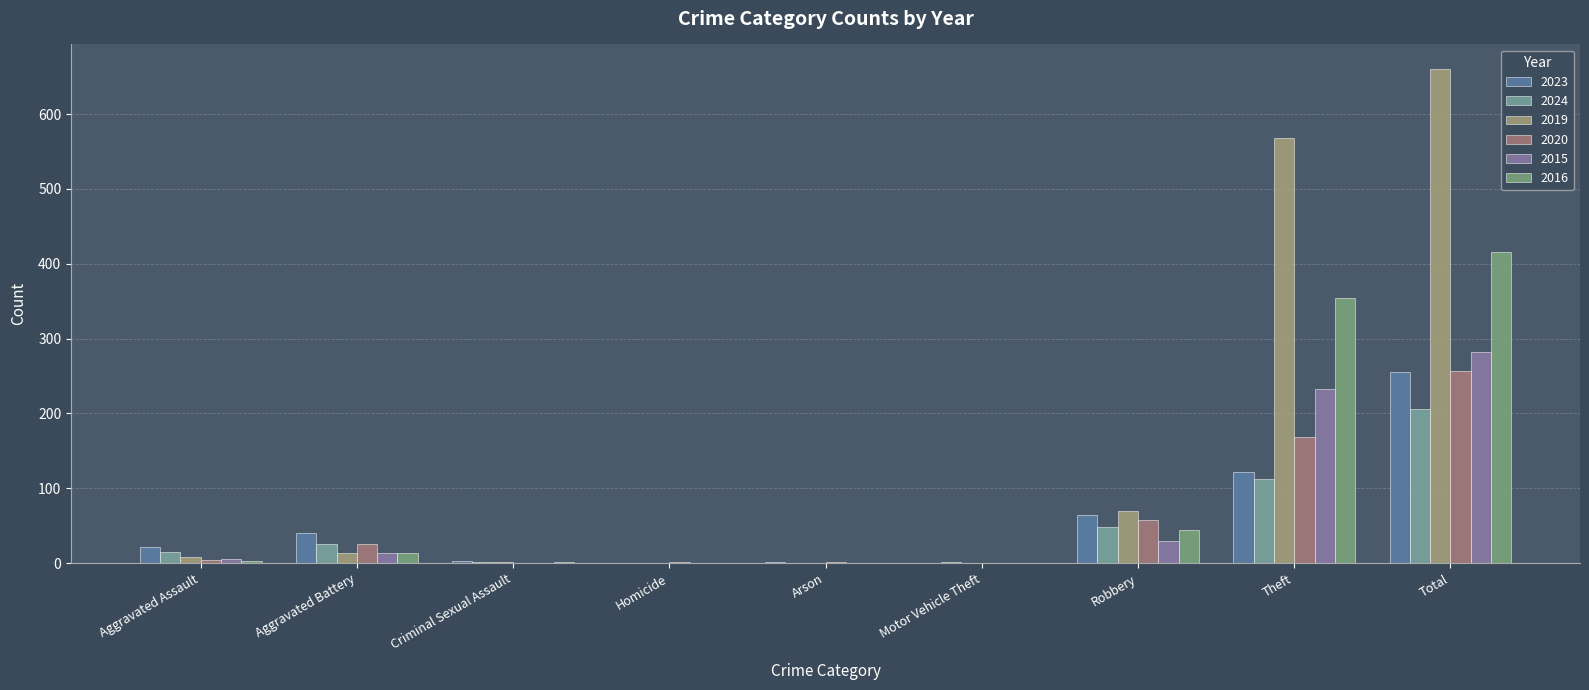

How many distinct data groups are displayed?

6